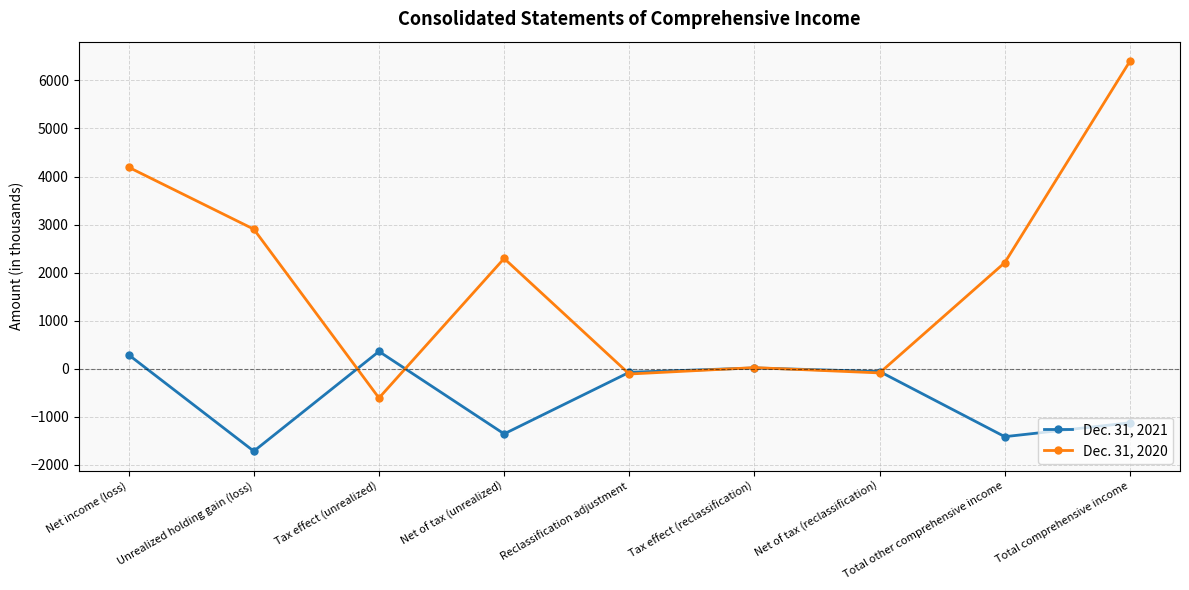

Rank the series by their maximum value, from lowest to highest.

Dec. 31, 2021, Dec. 31, 2020